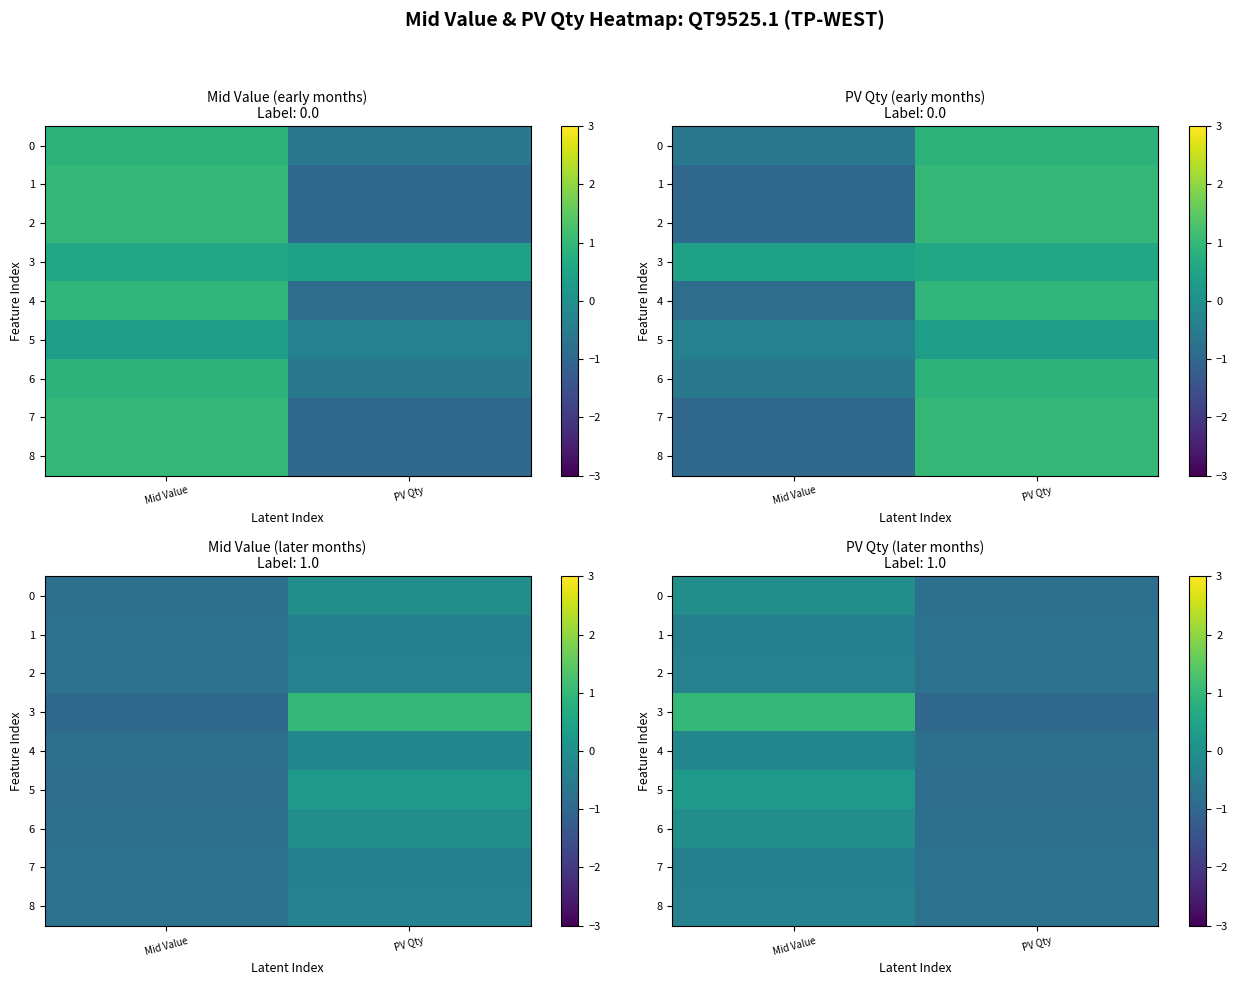

What is the smallest value displayed?

-1.0